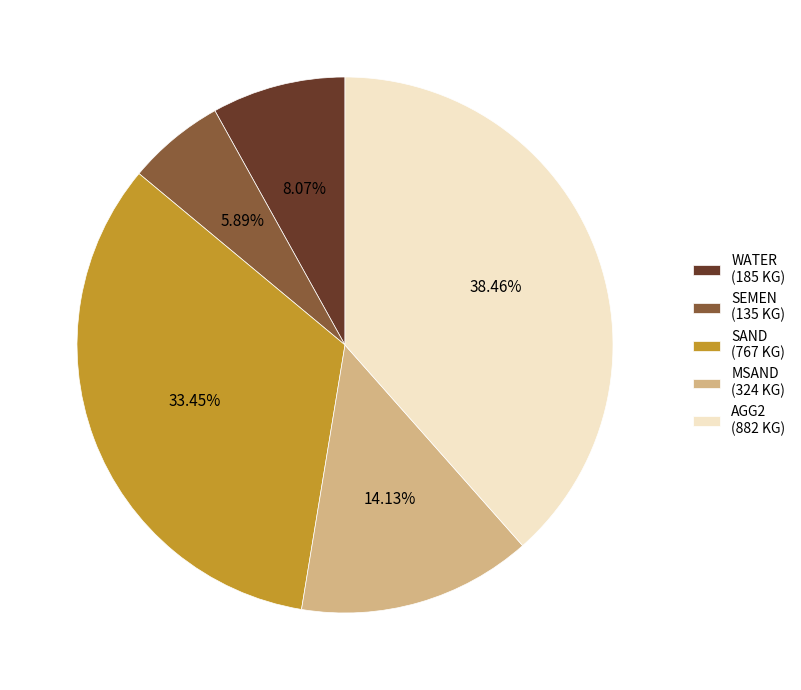

What is the smallest slice in the pie chart?

SEMEN